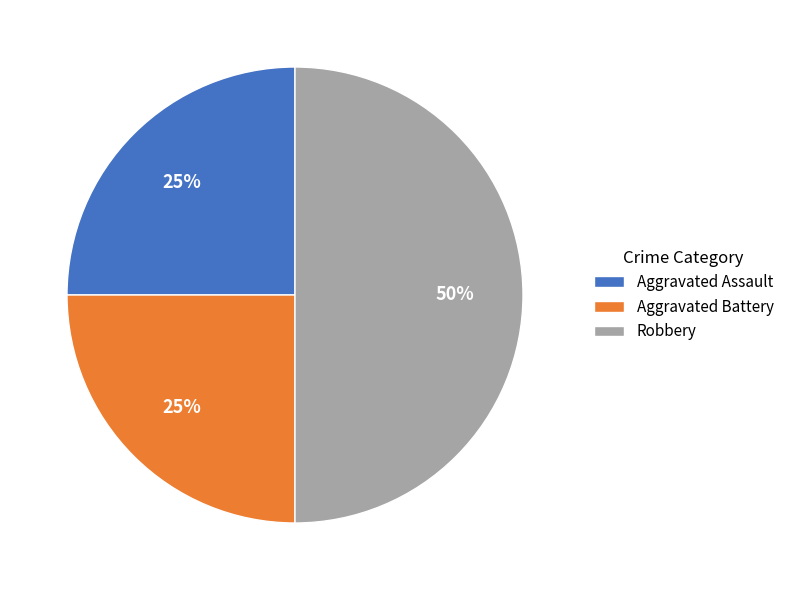

Between Aggravated Assault and Robbery, which is larger?

Robbery